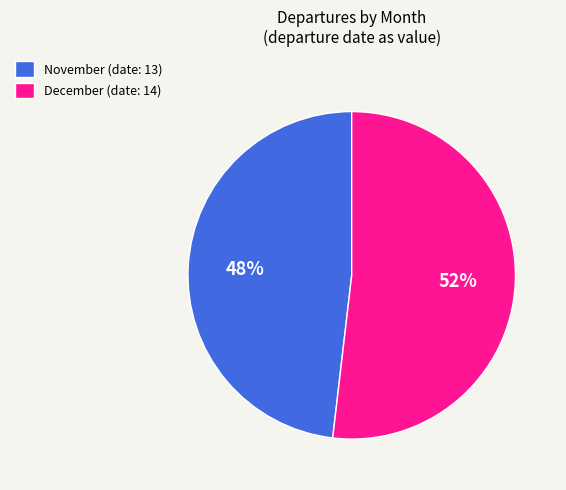

True or false: December accounts for 52% of the total.

True